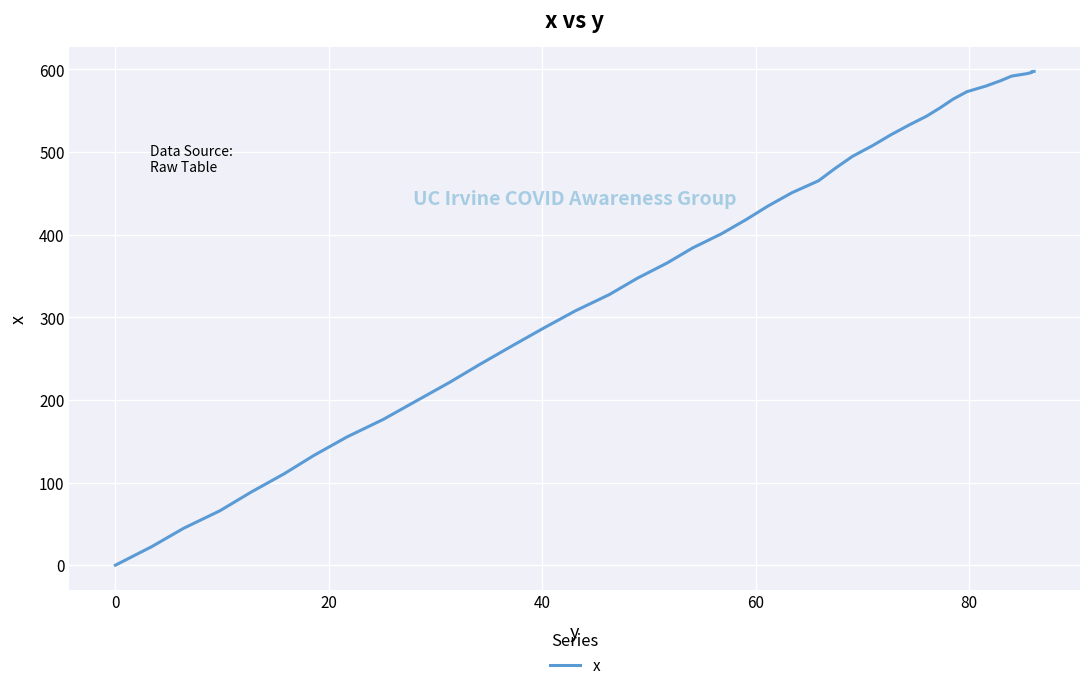

What is the value of the 6th point from the left?

110.5